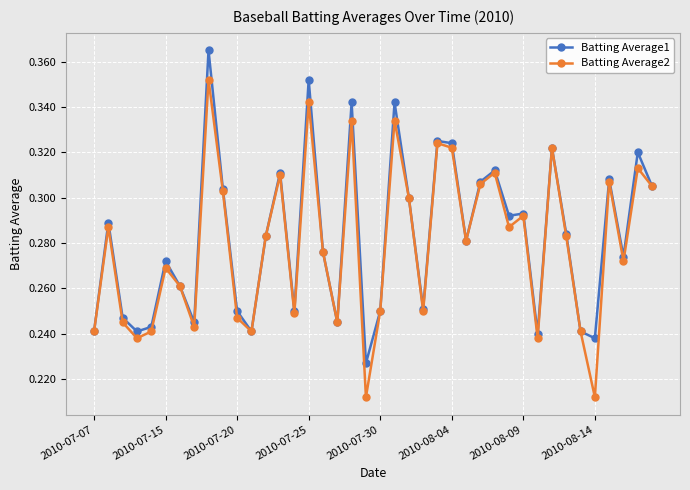

List the series in order of their overall mean, highest first.

Batting Average1, Batting Average2